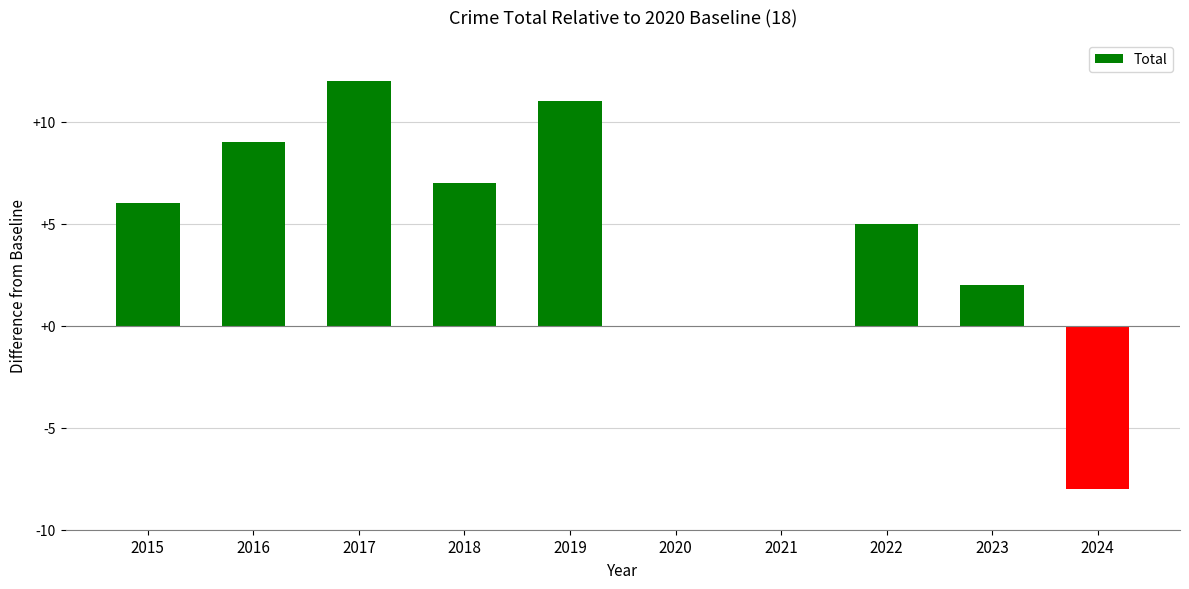

What is the sum of the values at 2015 and 2018?

13